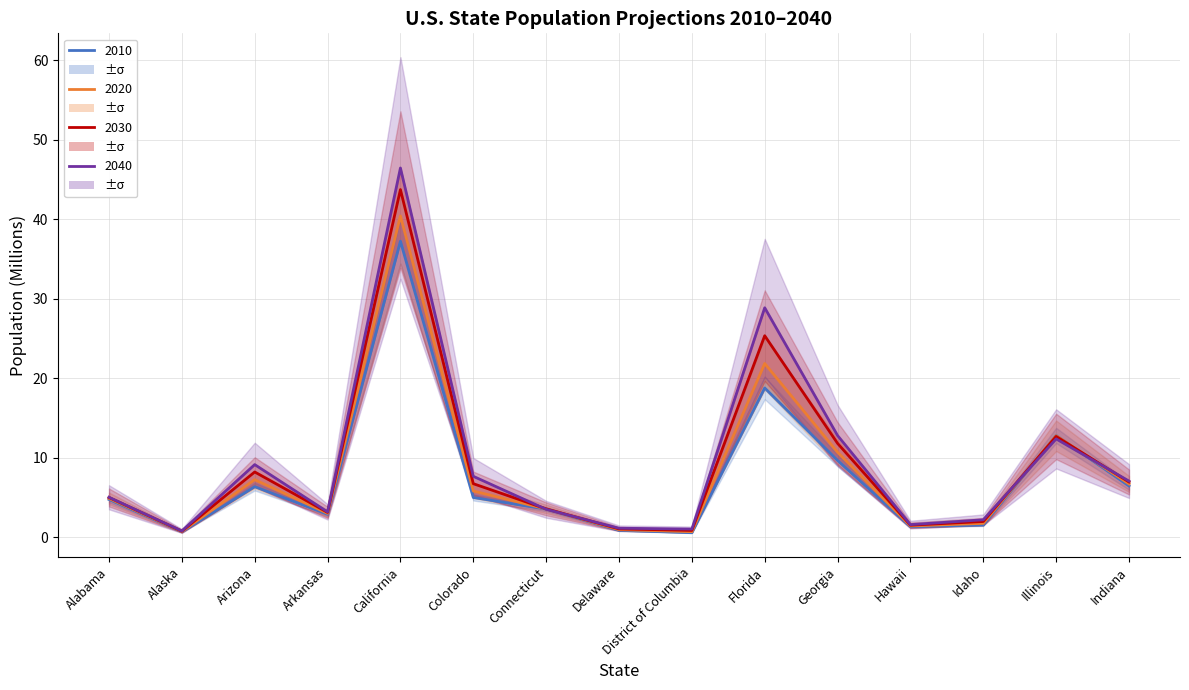

The value of 2020 at Alabama is 4.9. True or false?

True